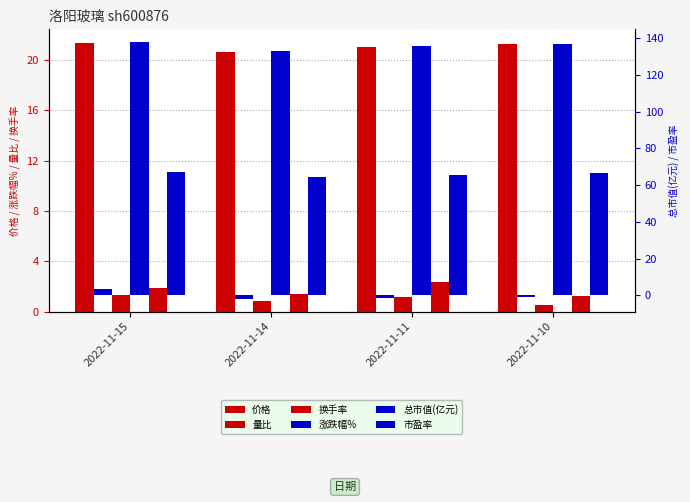

Reading left to right, list all the values displayed in this chart.

价格: 21.4	20.6	21.0	21.2
量比: 1.3	0.8	1.1	0.5
换手率: 1.9	1.4	2.3	1.2
涨跌幅%: 3.6	-1.8	-1.1	-1.0
总市值(亿元): 137.8	133.1	135.5	137.1
市盈率: 66.9	64.6	65.8	66.5